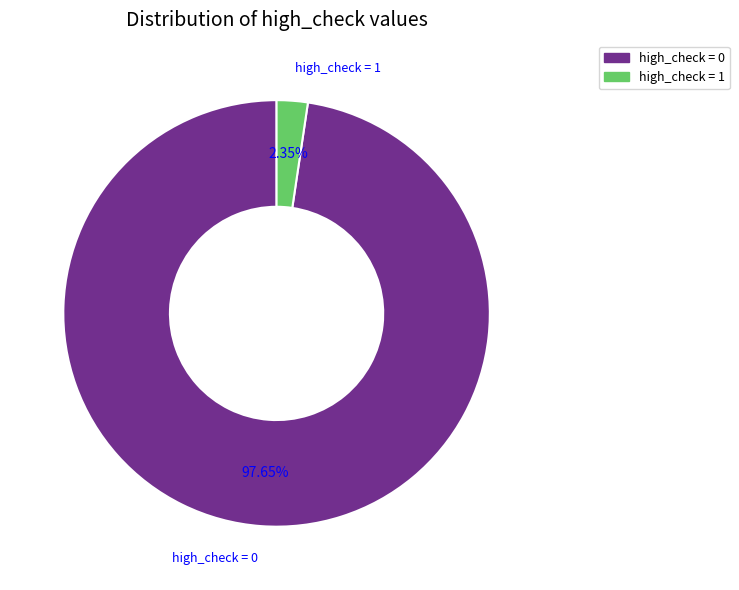

Do high_check = 1 and high_check = 0 together represent more than half of the pie?

Yes